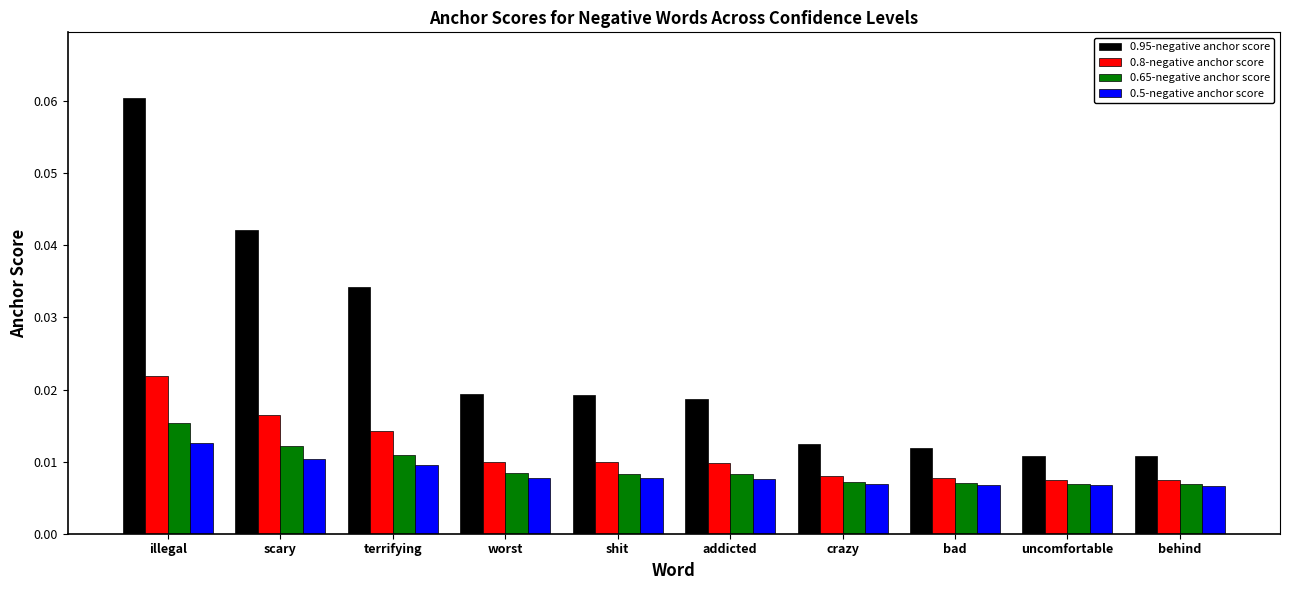

Is the value of 0.8-negative anchor score at illegal greater than the value of 0.65-negative anchor score at scary?

Yes